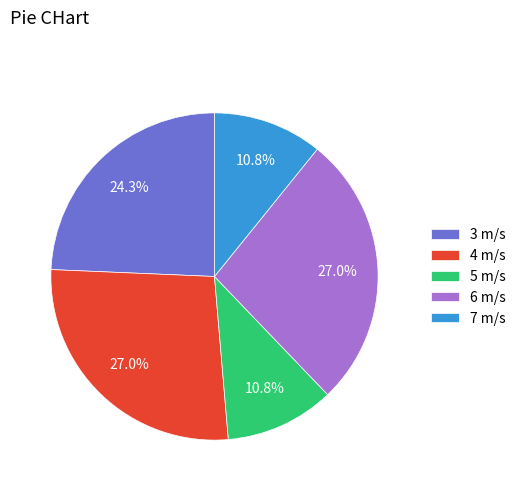

What percentage is the 7 m/s slice, to the nearest percent?

11%